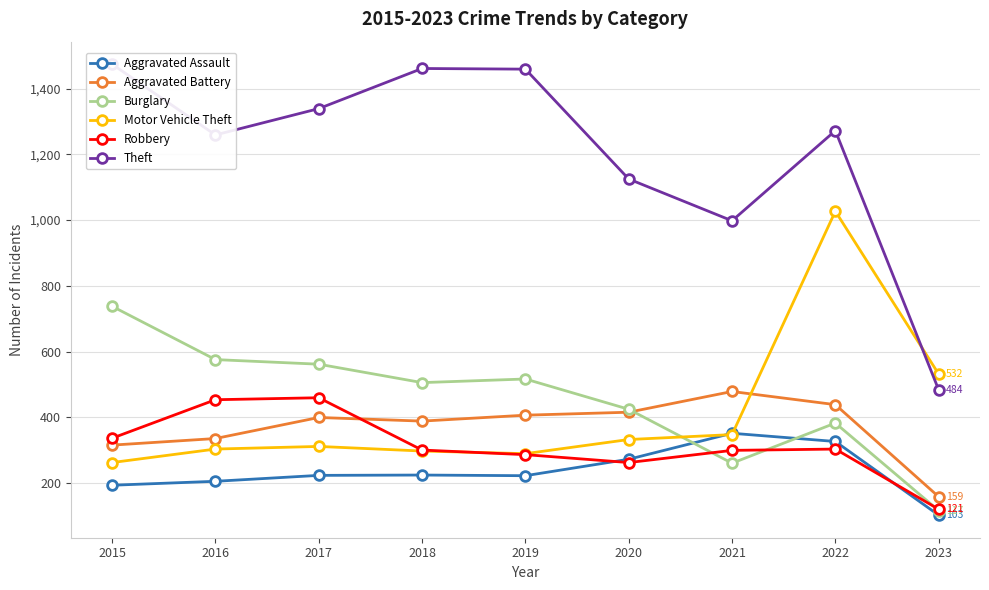

Reading right to left, extract all data points from this chart.

Aggravated Assault: 2023=103	2022=327	2021=352	2020=273	2019=223	2018=225	2017=224	2016=206	2015=194
Aggravated Battery: 2023=159	2022=439	2021=479	2020=416	2019=407	2018=389	2017=400	2016=336	2015=316
Burglary: 2023=117	2022=383	2021=261	2020=425	2019=517	2018=506	2017=562	2016=576	2015=738
Motor Vehicle Theft: 2023=532	2022=1027	2021=348	2020=333	2019=290	2018=298	2017=312	2016=304	2015=263
Robbery: 2023=121	2022=304	2021=300	2020=263	2019=287	2018=301	2017=460	2016=454	2015=337
Theft: 2023=484	2022=1272	2021=998	2020=1125	2019=1459	2018=1461	2017=1339	2016=1259	2015=1474